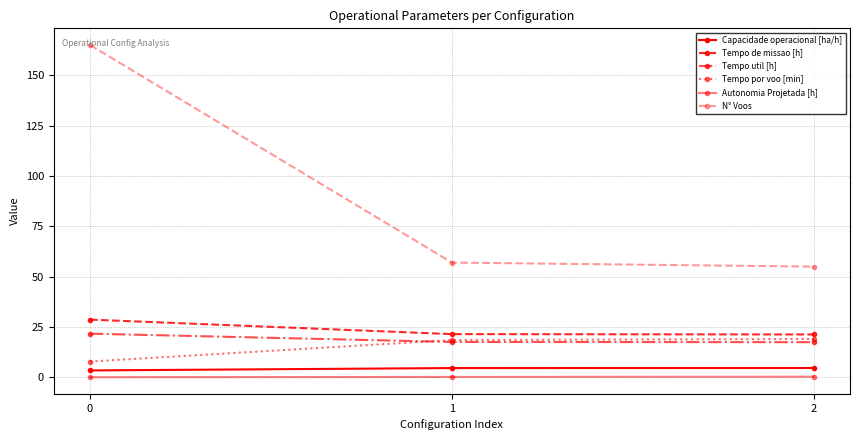

True or false: N° Voos has a value of 31.1 at 1.

False